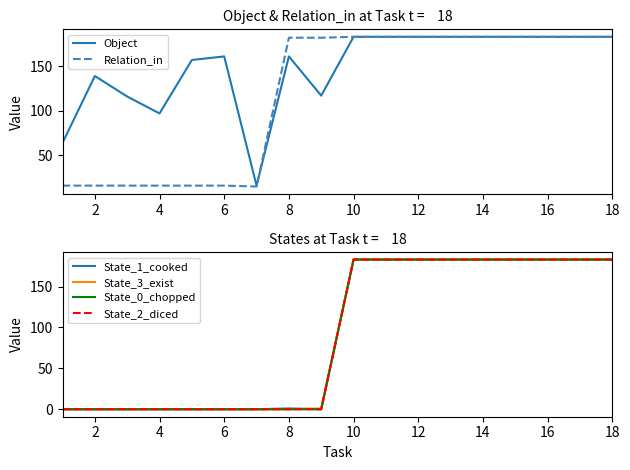

True or false: State_2_diced has more than 0 points higher than both neighbors.

False